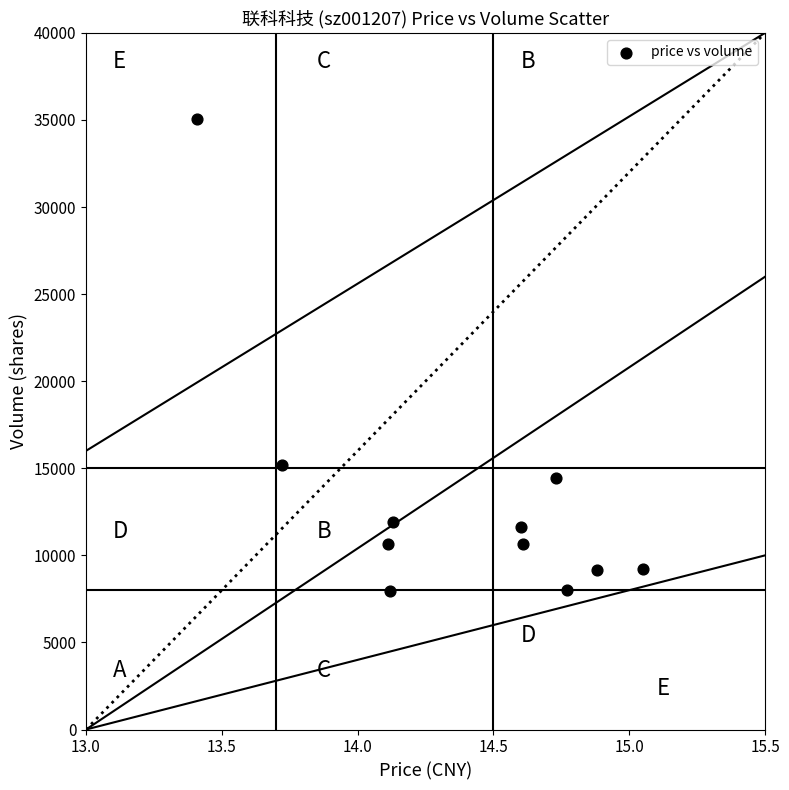

What Y value in the scatter plot is closest to 21487?

15168